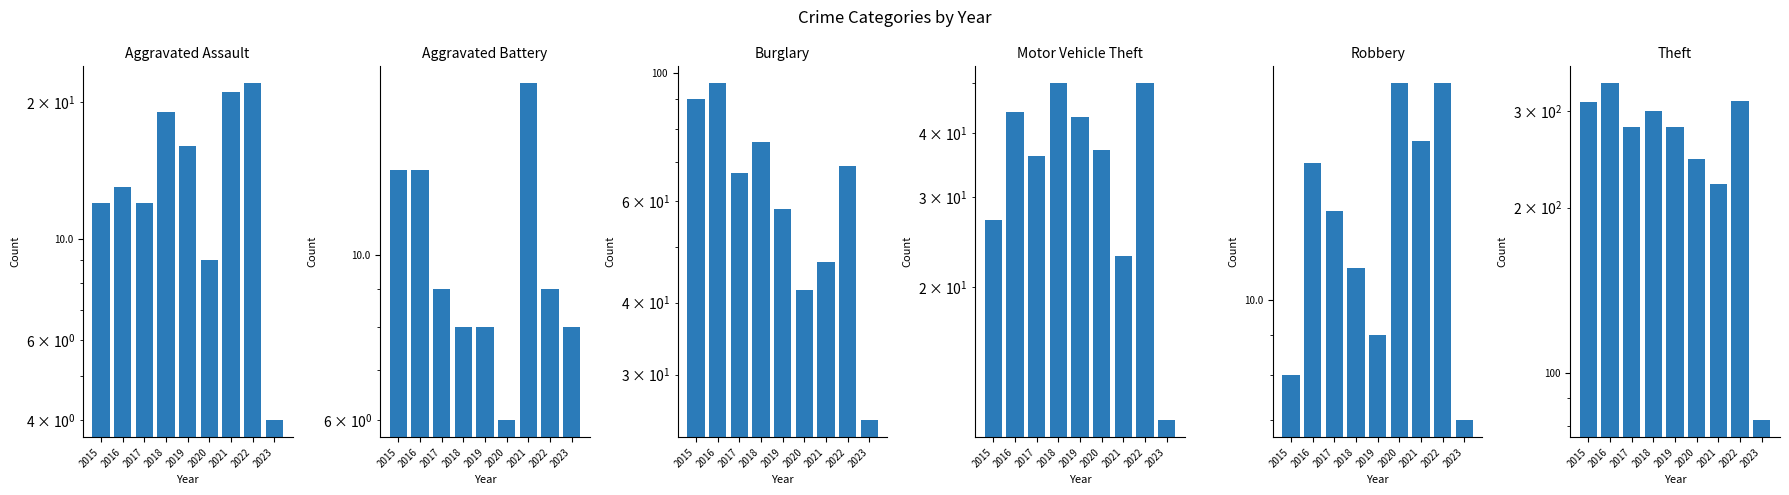

What are all the series names shown in the legend?

Aggravated Assault, Aggravated Battery, Burglary, Motor Vehicle Theft, Robbery, Theft